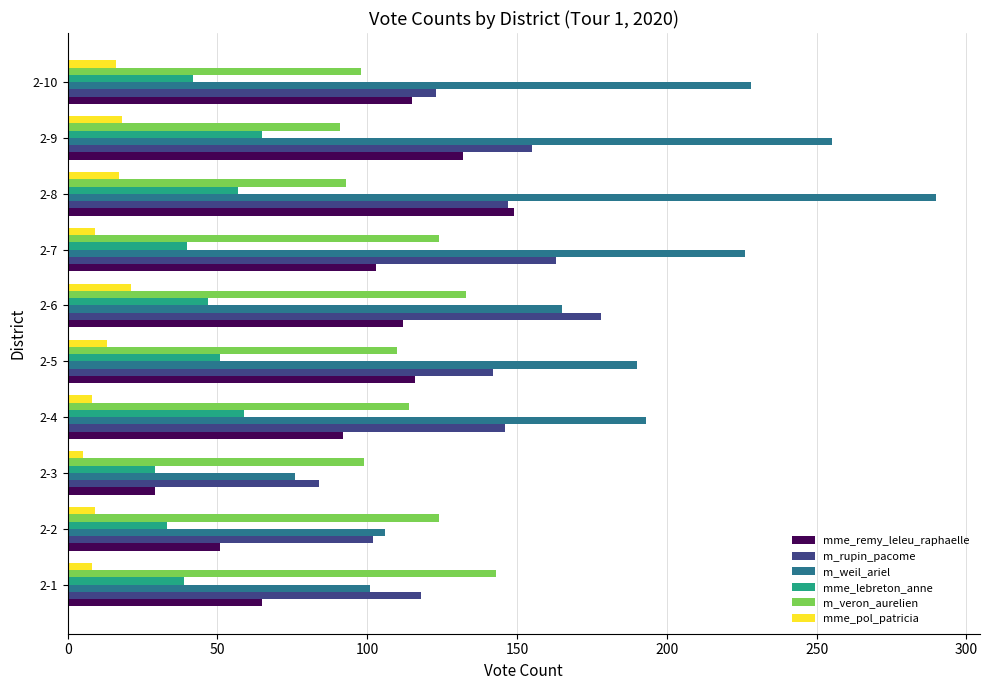

What is the minimum value for mme_remy_leleu_raphaelle?

29